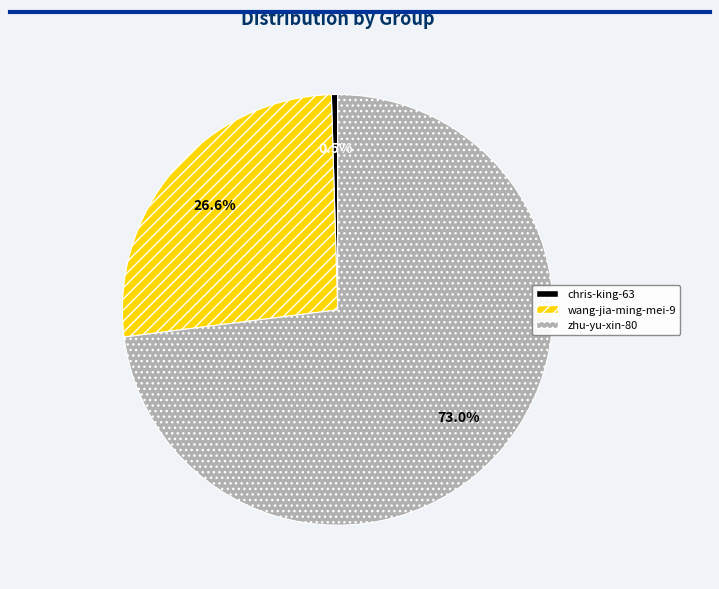

Between zhu-yu-xin-80 and chris-king-63, which is larger?

zhu-yu-xin-80